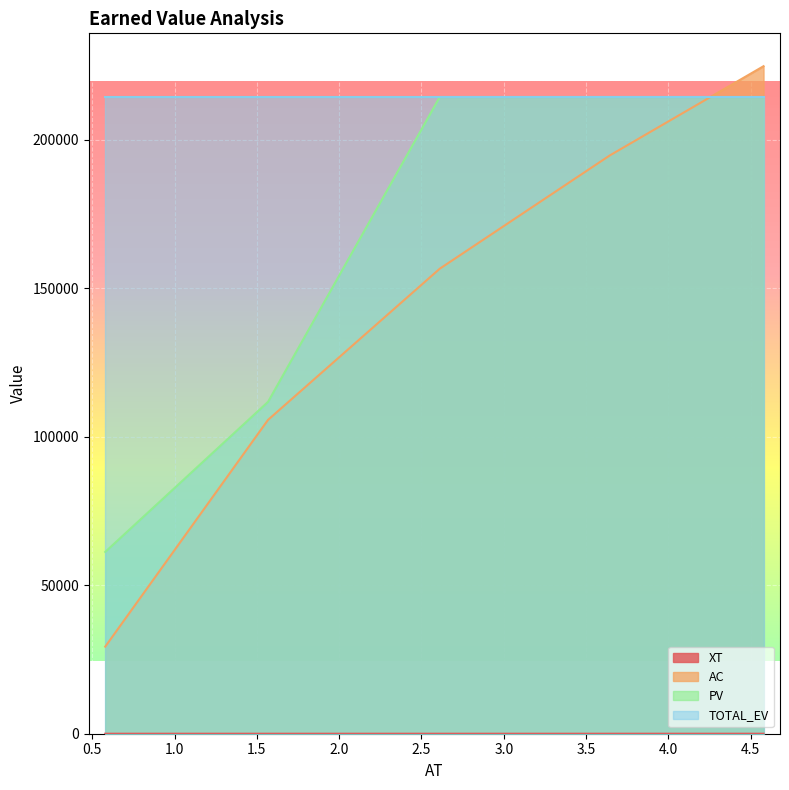

What is the maximum value for AC?

224789.7